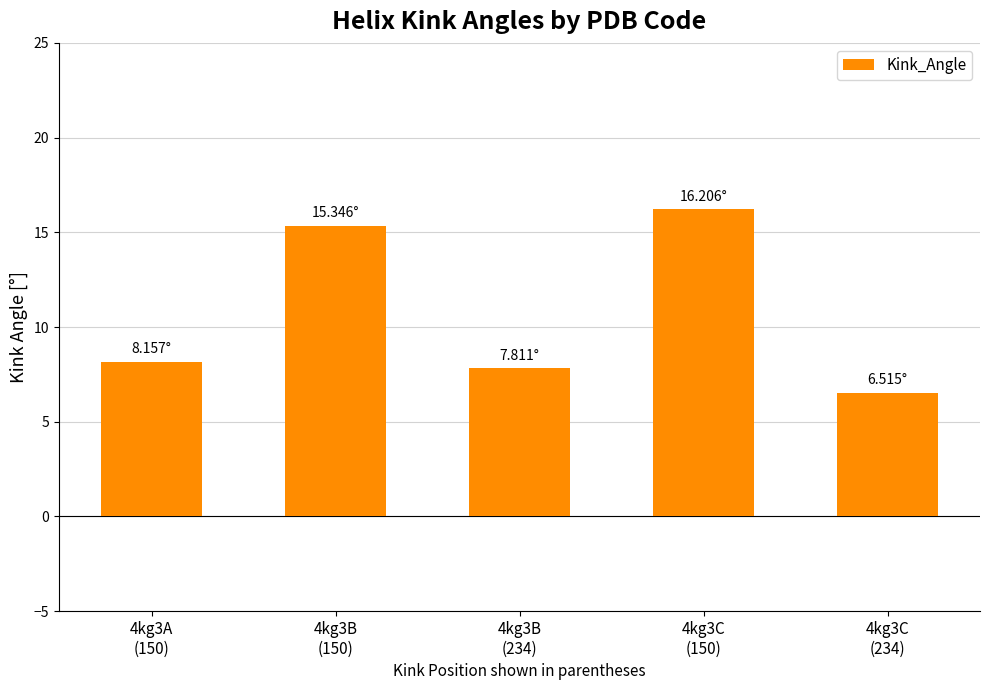

What is the minimum value shown in the chart?

6.5